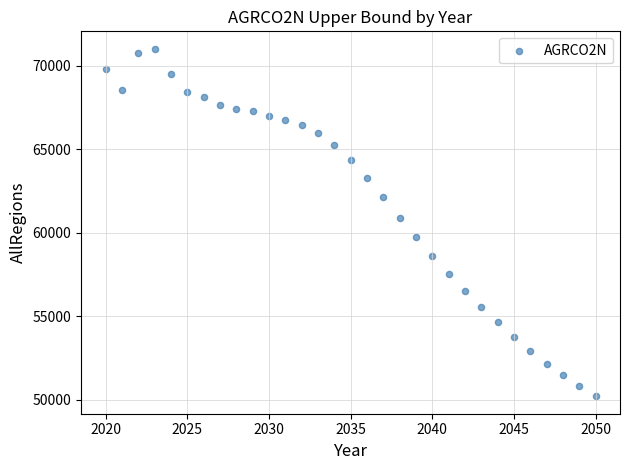

What Y value in the scatter plot is closest to 60607?

60901.5